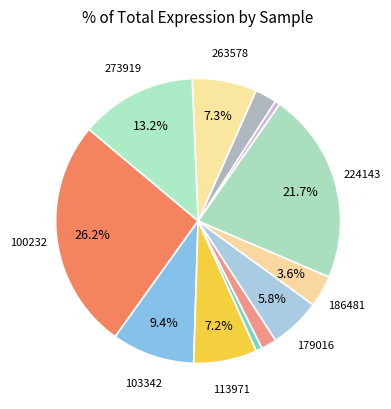

Count the number of slices in the pie.

12